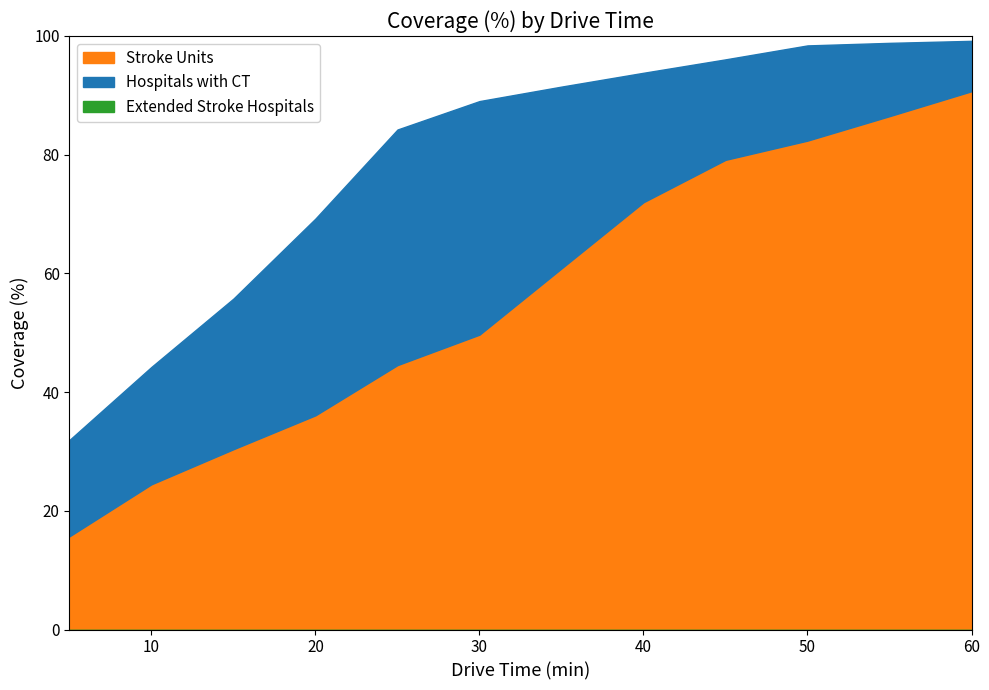

What is the maximum value for Stroke Units?

90.7